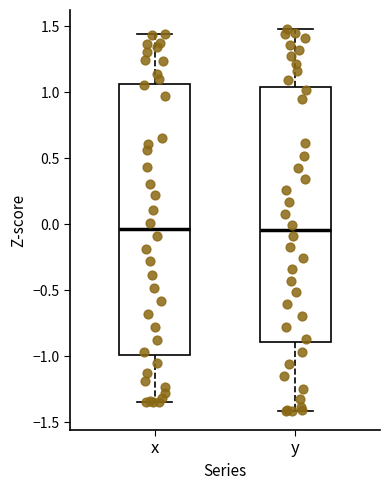

Where does the upper whisker of the box for x end on the y-axis? The values are not printed on the chart, so give them approximately, as read against the axis.

1.45